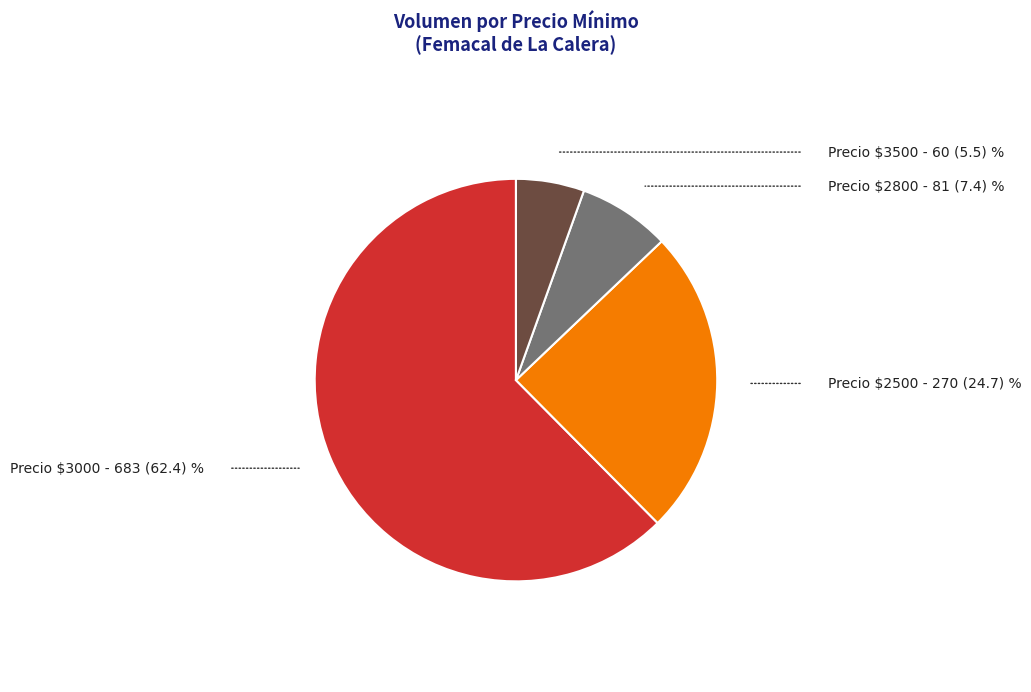

Which category has the smallest portion of the pie?

Precio $3500